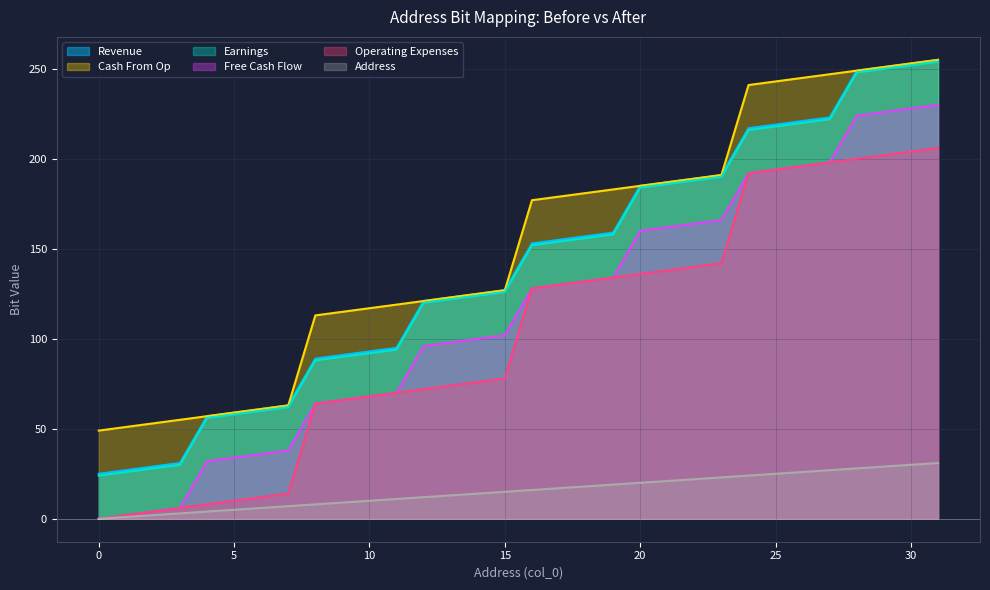

What are all the series names shown in the legend?

Revenue, Cash From Op, Earnings, Free Cash Flow, Operating Expenses, Address